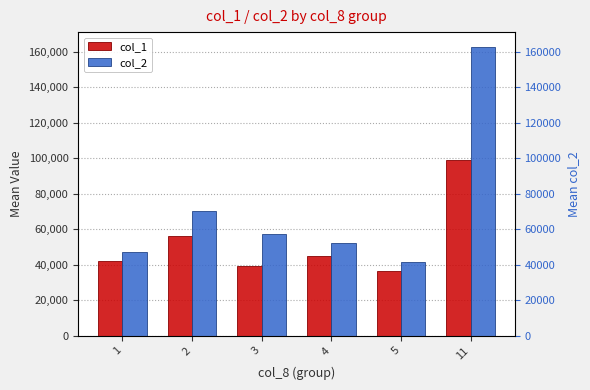

List the series in order of their overall mean, lowest first.

col_1, col_2